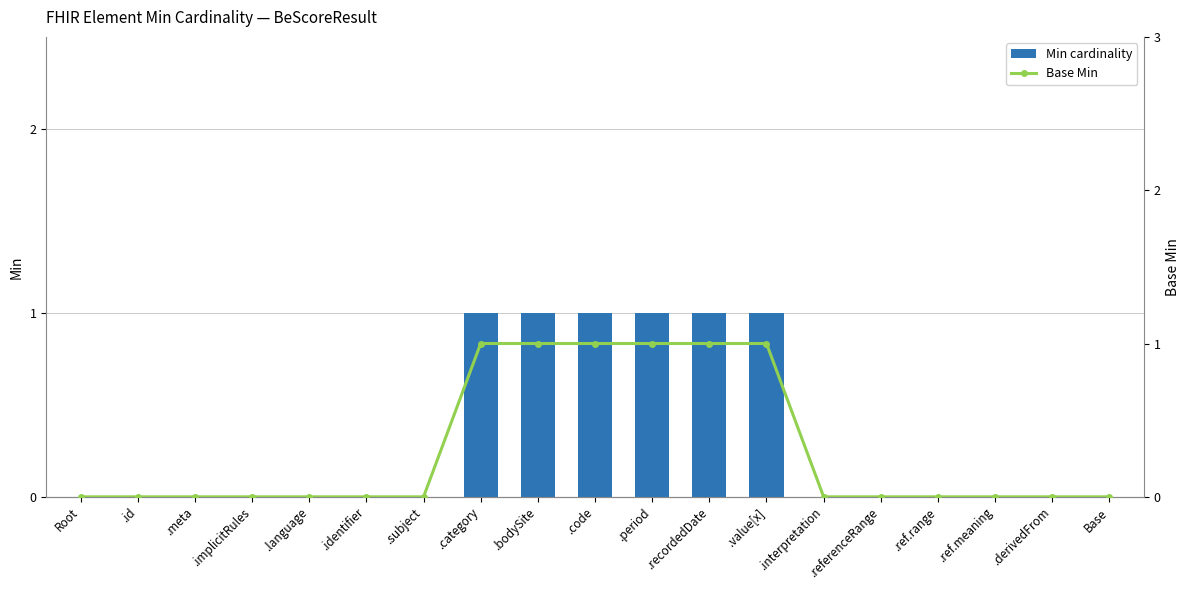

List the labels in order of Base Min value, smallest first.

Root, .id, .meta, .implicitRules, .language, .identifier, .subject, .interpretation, .referenceRange, .ref.range, .ref.meaning, .derivedFrom, Base, .category, .bodySite, .code, .period, .recordedDate, .value[x]